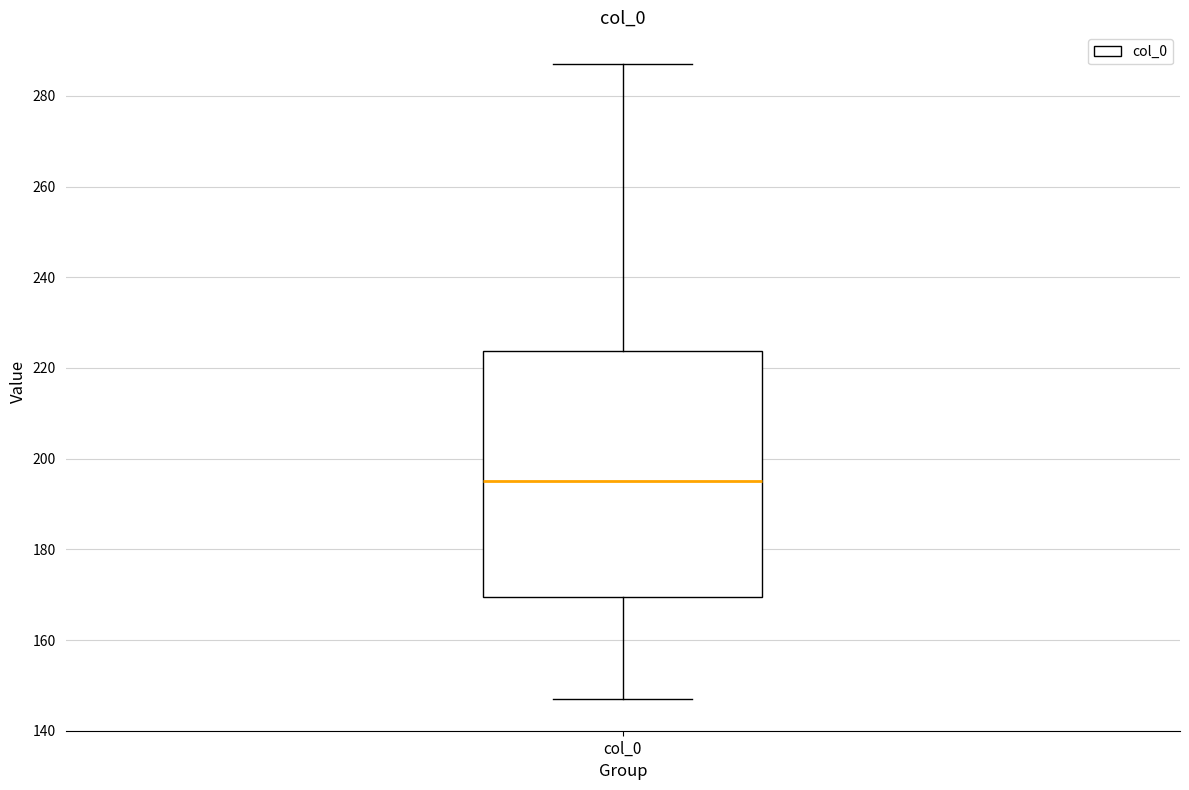

Transcribe this box plot: give where the median line is, the range the box spans, and where the two whiskers end, as read against the y-axis. The values are not printed on the chart, so give them approximately, as read against the axis.

median 196, box 170 to 224, whiskers 148 to 288